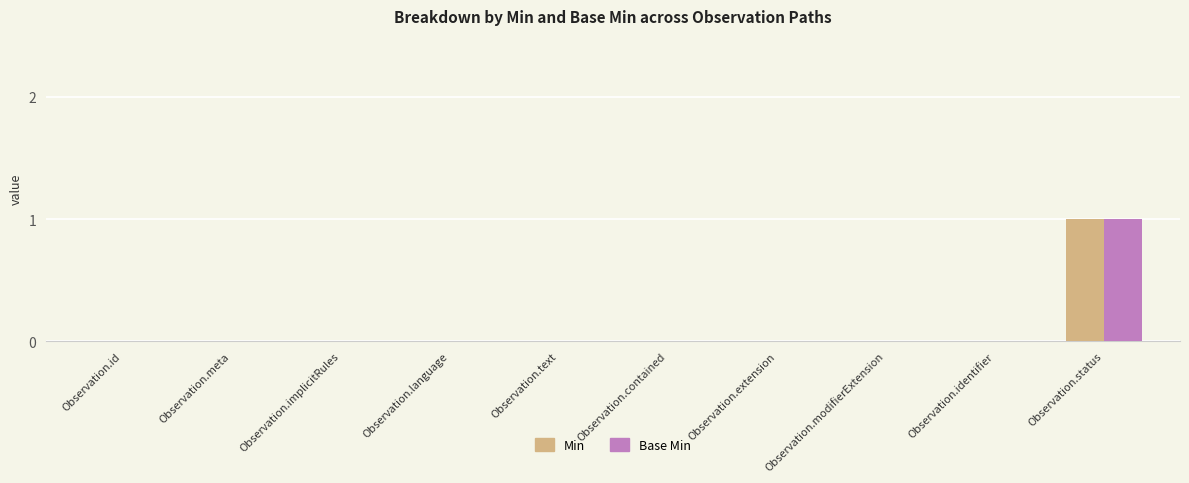

Is it true that Min equals 0 at Observation.id?

True